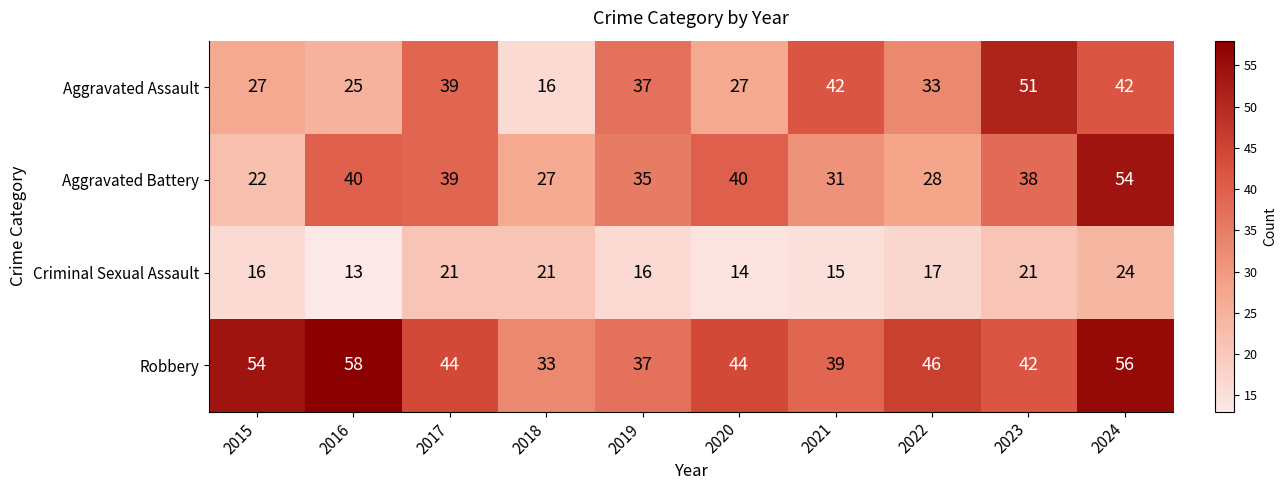

What is the greatest value displayed?

58